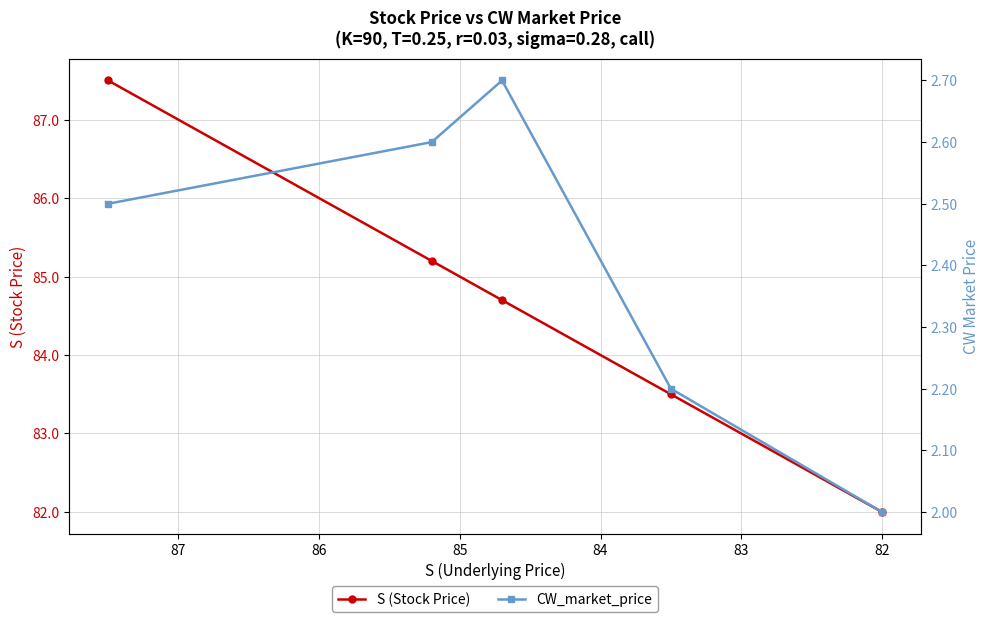

True or false: S (Stock Price) has a value of 139.6 at 81.

False